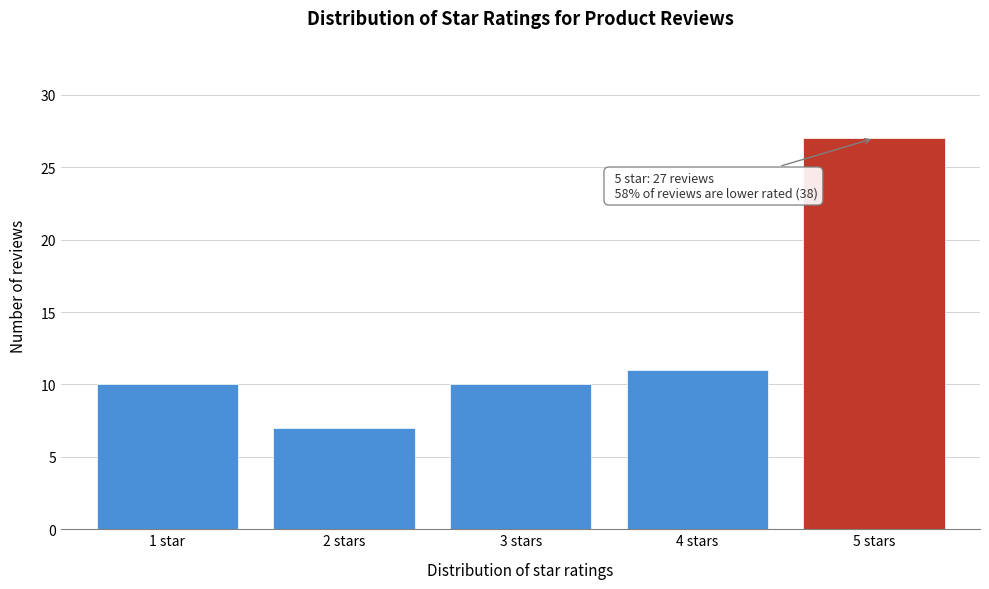

Reading left to right, transcribe all the data shown in this chart.

1 star=10	2 stars=7	3 stars=10	4 stars=11	5 stars=27